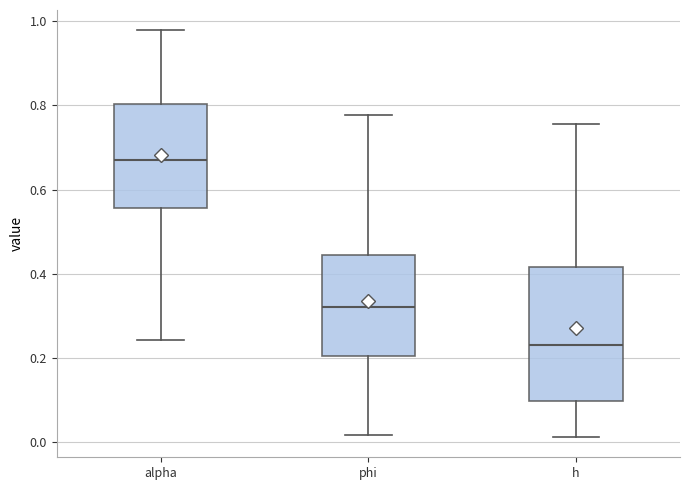

Reading left to right, transcribe this box plot: for each box, give where its median line is, the range the box spans, and where its two whiskers end, as read against the y-axis. The values are not printed on the chart, so give them approximately, as read against the axis.

alpha: median 0.68, box 0.56 to 0.80, whiskers 0.24 to 0.98
phi: median 0.32, box 0.20 to 0.44, whiskers 0.02 to 0.78
h: median 0.24, box 0.10 to 0.42, whiskers 0.02 to 0.76